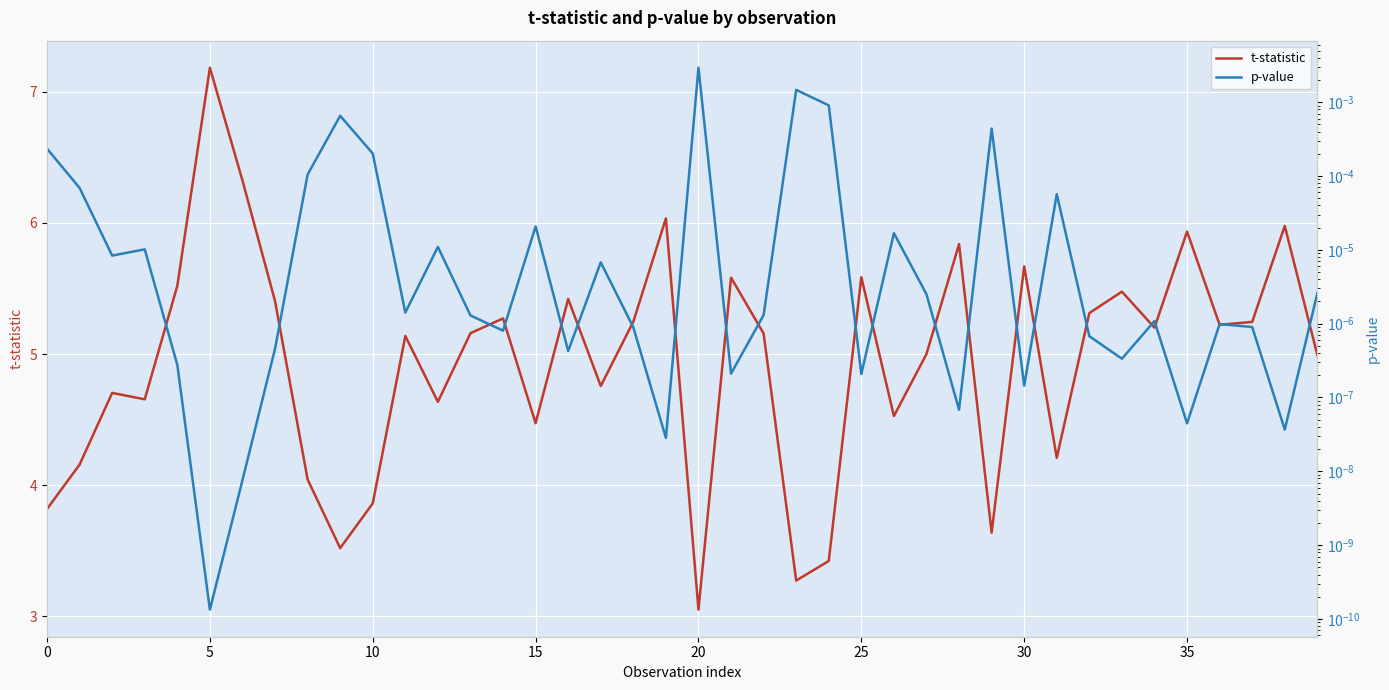

True or false: t-statistic and p-value cross at least once.

False